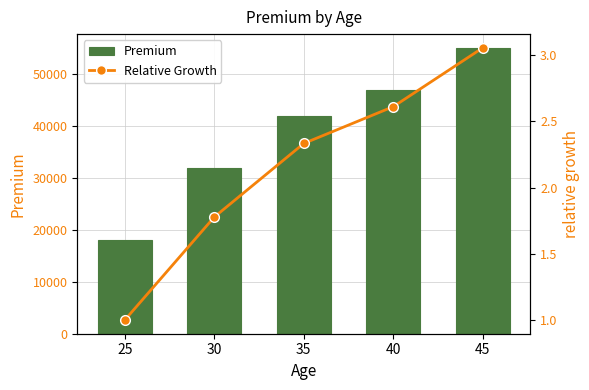

At 25, list the series in order from smallest to largest.

Relative Growth, Premium